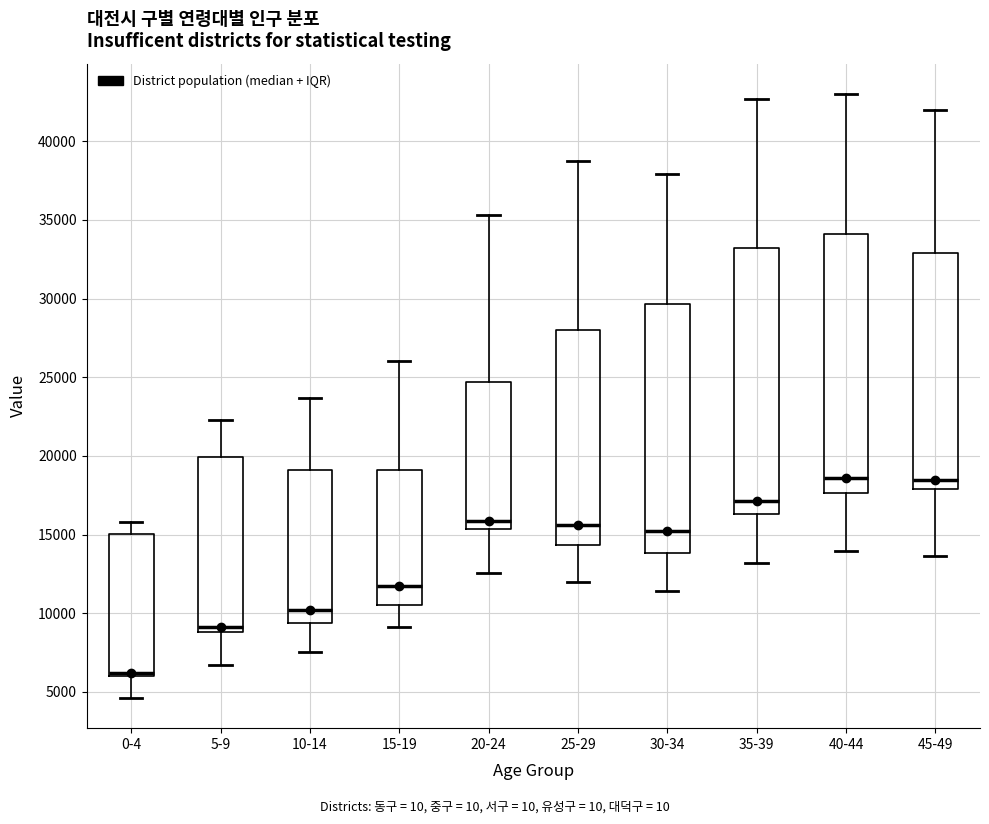

Reading left to right, read every box against the y-axis: the position of its median line, the range the box covers, and the ends of its whiskers. The values are not printed on the chart, so give them approximately, as read against the axis.

0-4: median 6000 (just above the box's lower edge), box 6000 to 15000, whiskers 4500 to 16000
5-9: median 9000 (just above the box's lower edge), box 9000 to 20000, whiskers 6500 to 22500
10-14: median 10000, box 9500 to 19000, whiskers 7500 to 23500
15-19: median 12000, box 10500 to 19000, whiskers 9000 to 26000
20-24: median 16000, box 15500 to 24500, whiskers 12500 to 35500
25-29: median 15500, box 14500 to 28000, whiskers 12000 to 39000
30-34: median 15000, box 14000 to 29500, whiskers 11500 to 38000
35-39: median 17000, box 16500 to 33000, whiskers 13000 to 42500
40-44: median 18500, box 17500 to 34000, whiskers 14000 to 43000
45-49: median 18500, box 18000 to 33000, whiskers 13500 to 42000